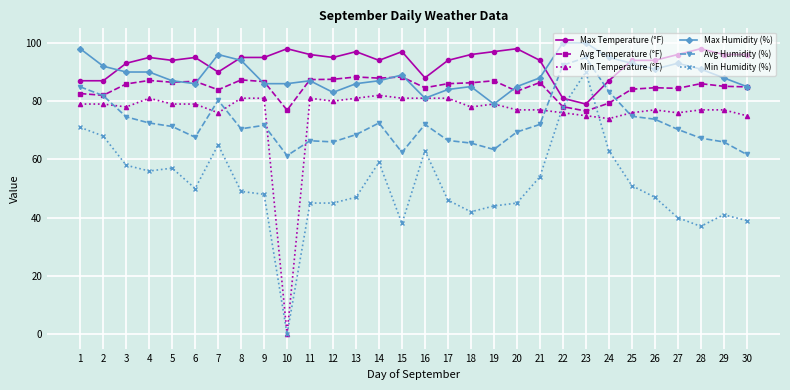

Is this an area chart (filled region under the line)?

No